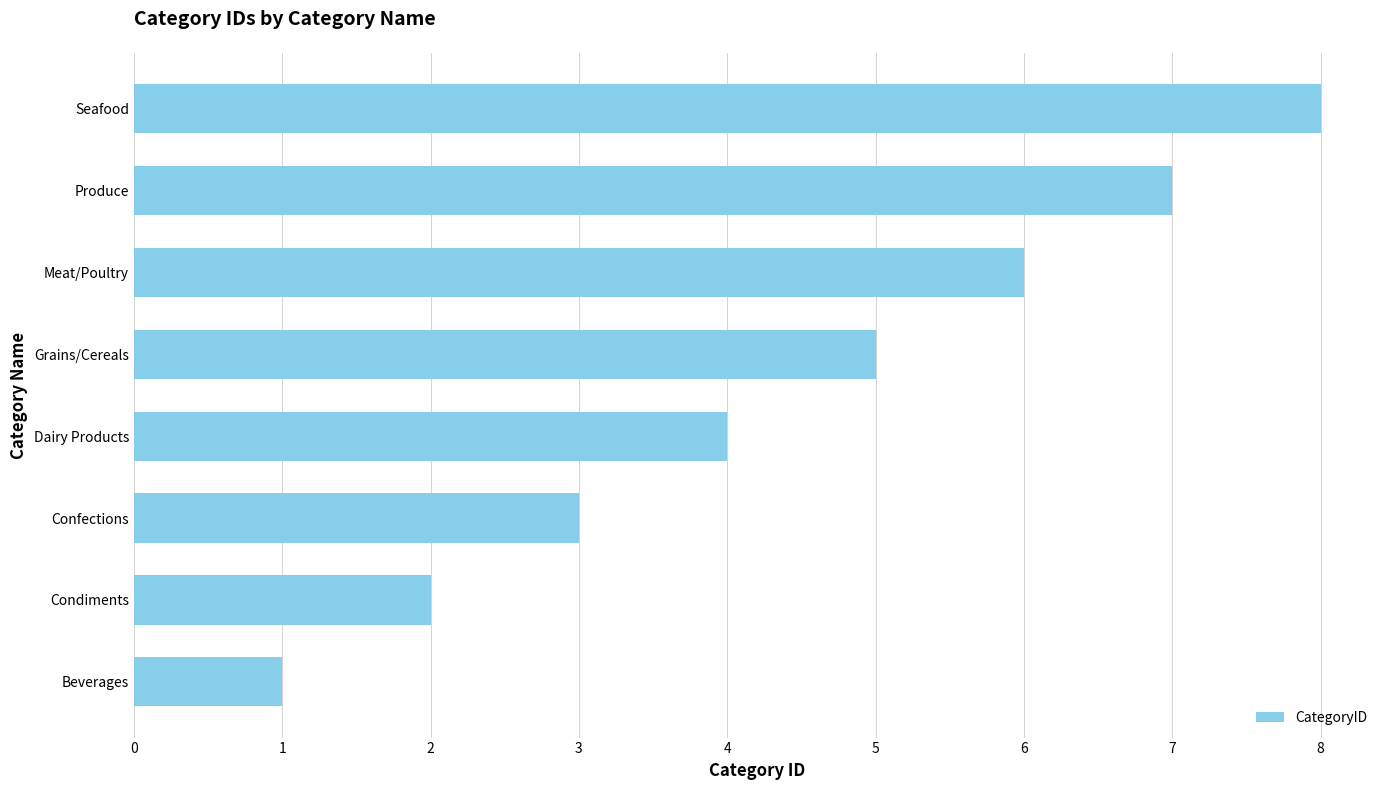

At which category does the chart reach its peak across all series?

Seafood